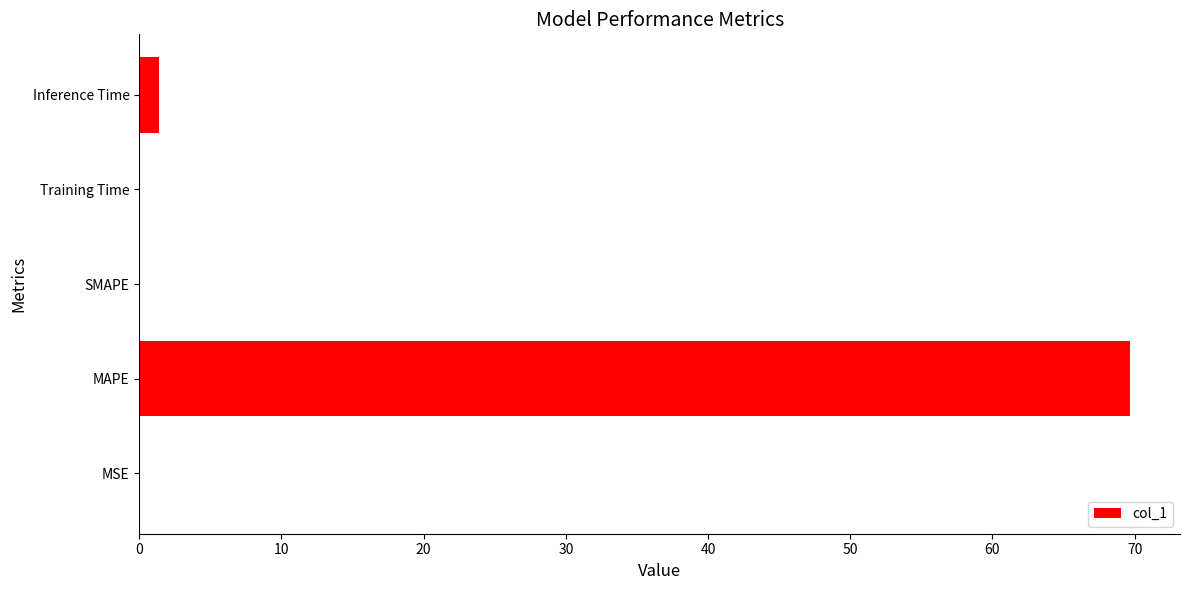

True or false: the data shows 0.0 at Training Time.

True